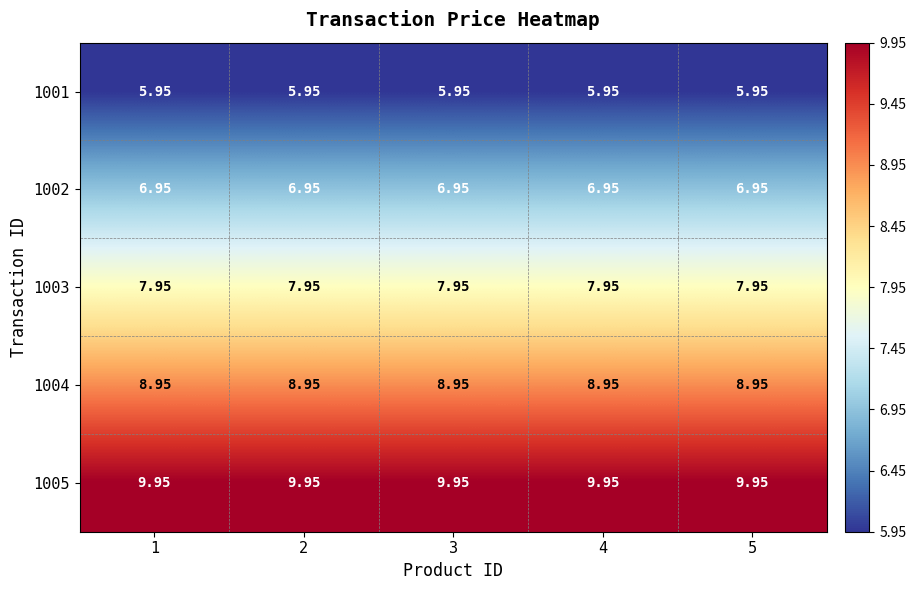

Is the value of 1002 at 5 greater than the value of 1005 at 1?

No